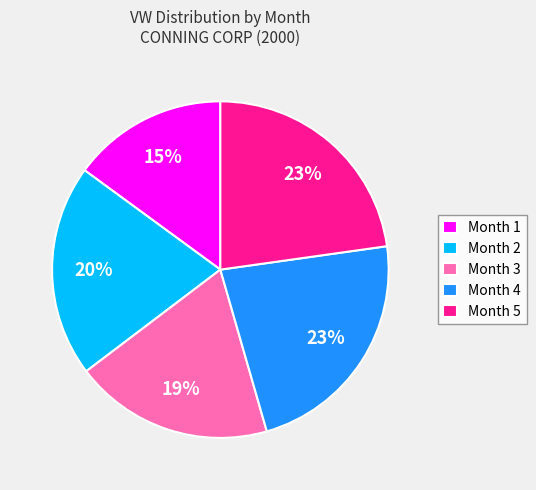

The Month 1 slice represents 1% of the pie. True or false?

False